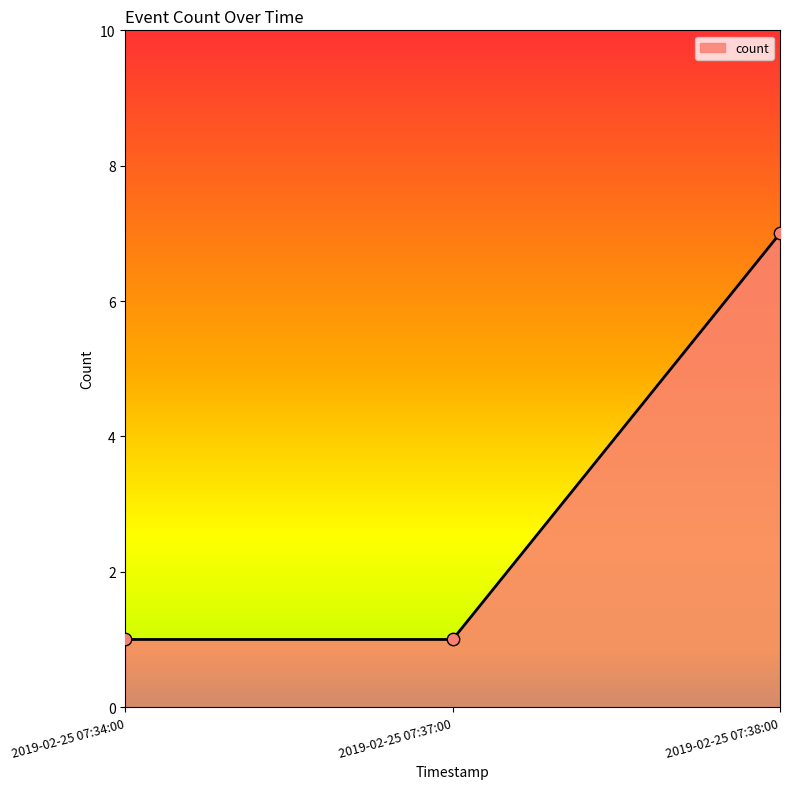

What is the change in value from 2019-02-25 07:34:00 to 2019-02-25 07:38:00?

+6